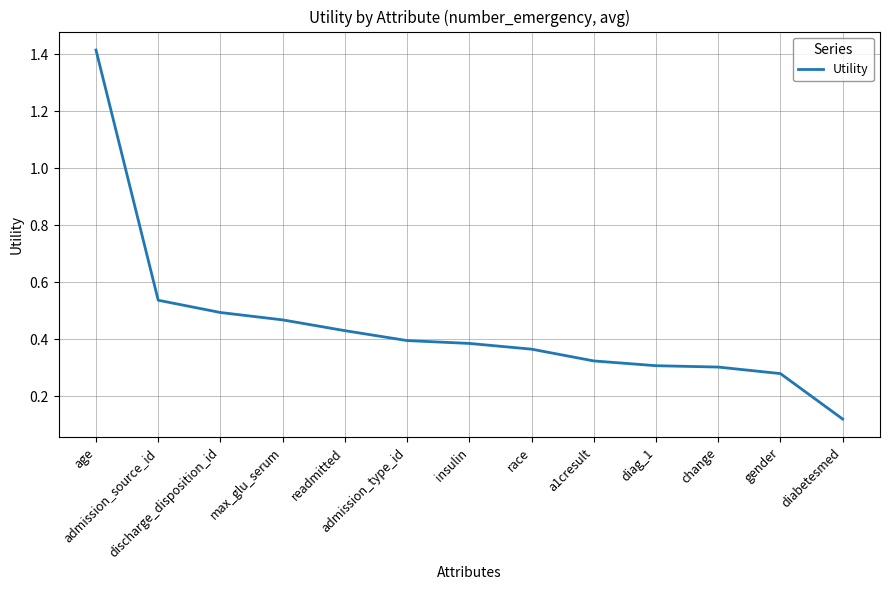

Is it true that the value at gender is 0.4?

False